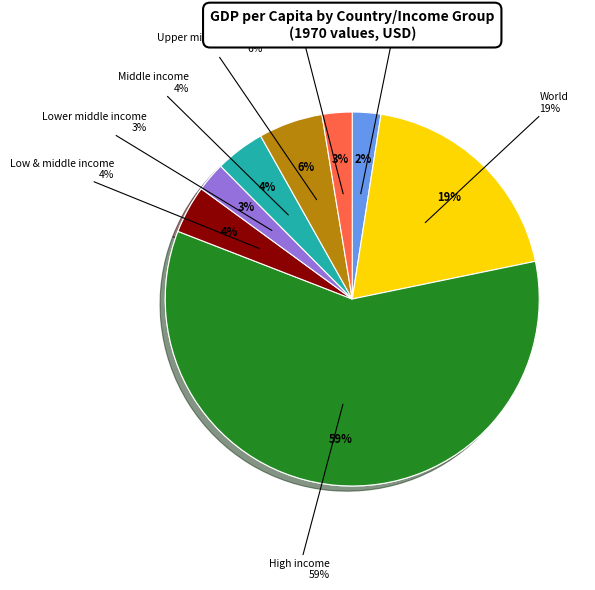

How many segments does this pie chart have?

8